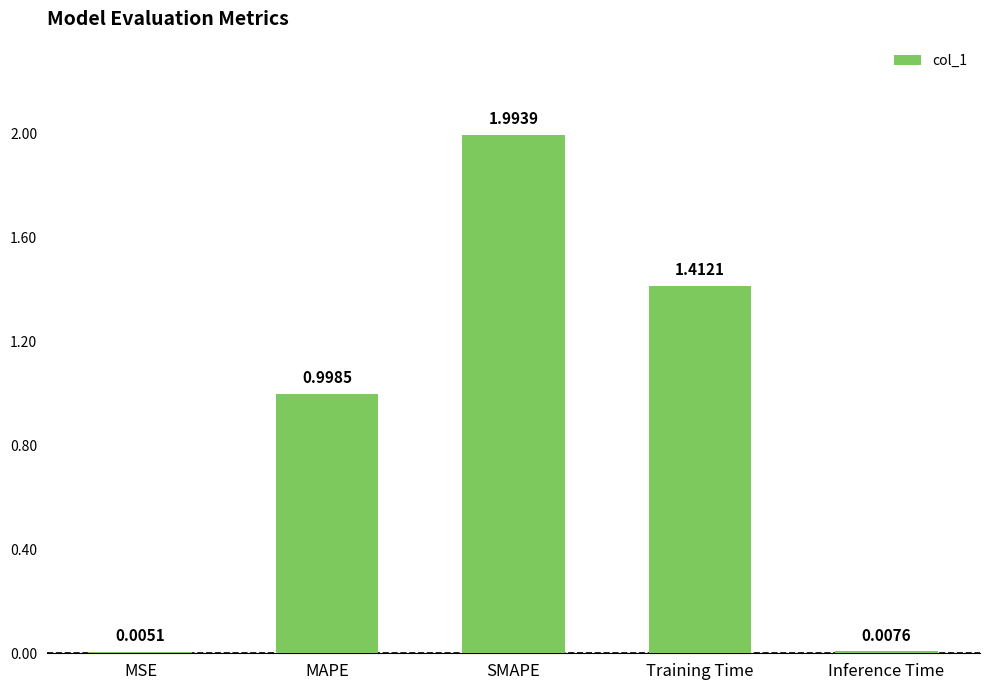

At which label is the value closest to 0?

MSE